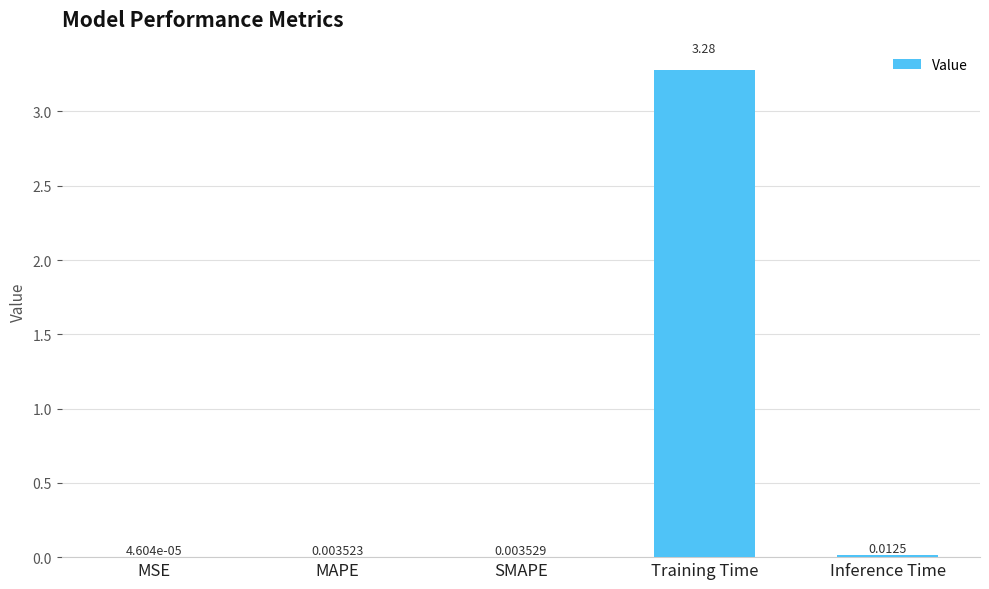

Between Training Time and MSE, which is larger?

Training Time